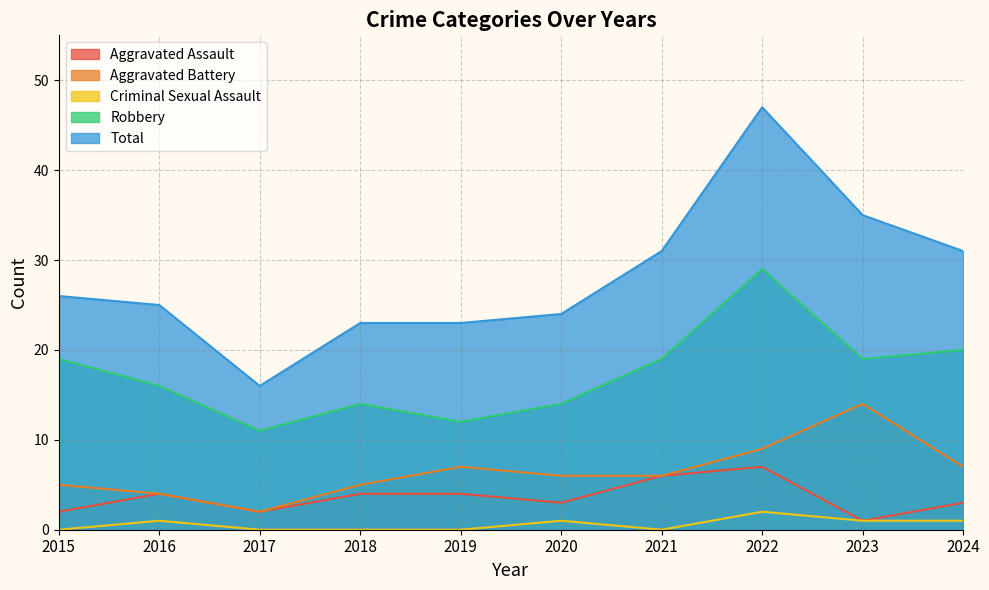

How many values in the Criminal Sexual Assault series are below 1?

5